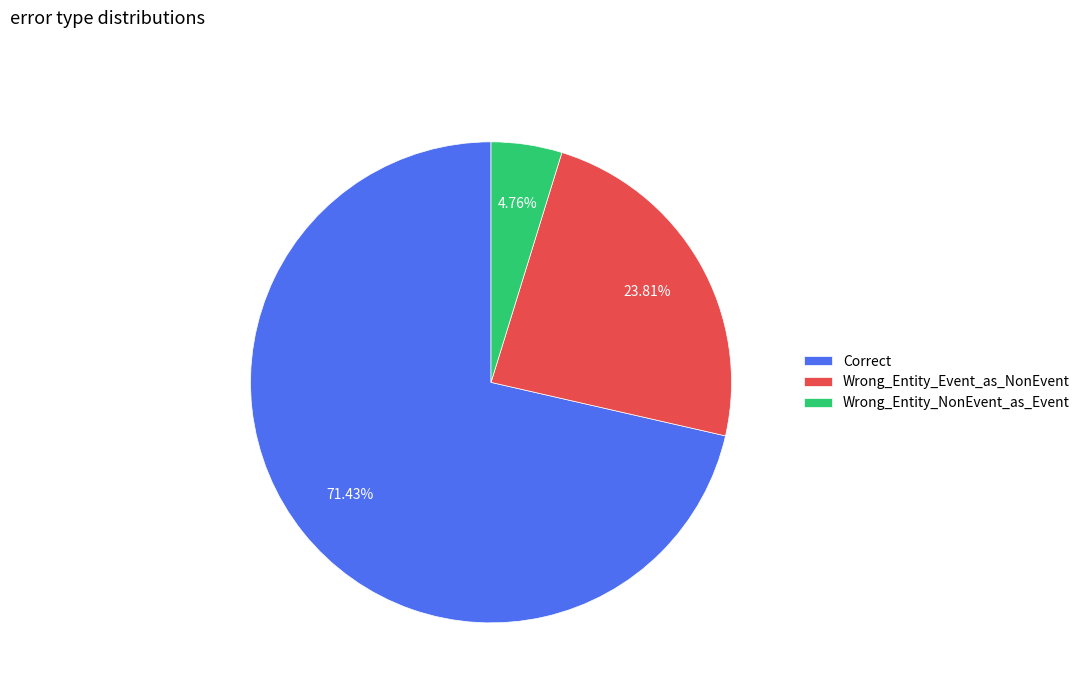

Do Wrong_Entity_Event_as_NonEvent and Wrong_Entity_NonEvent_as_Event together represent more than half of the pie?

No